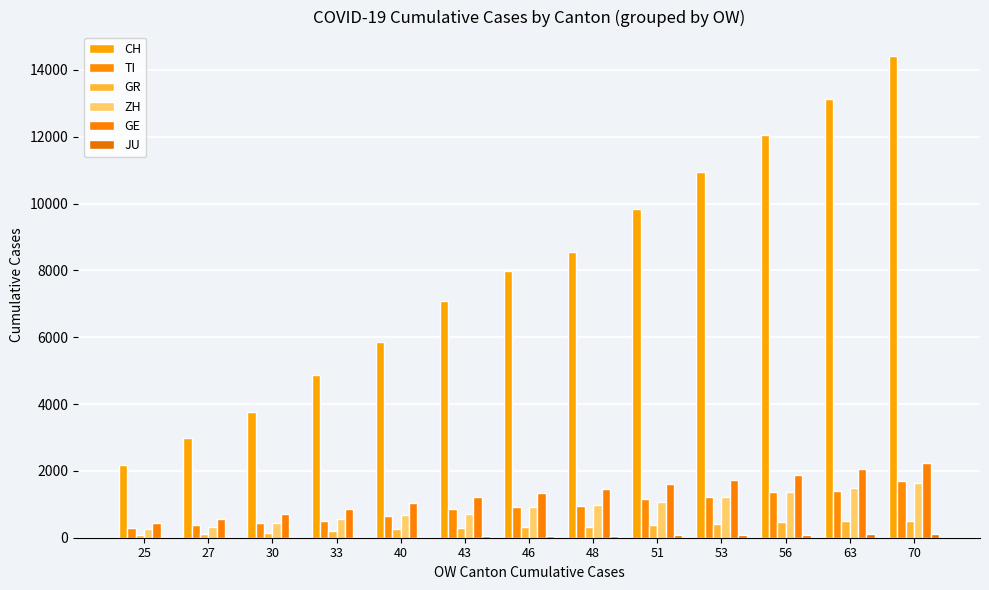

How many series are shown in this chart?

6